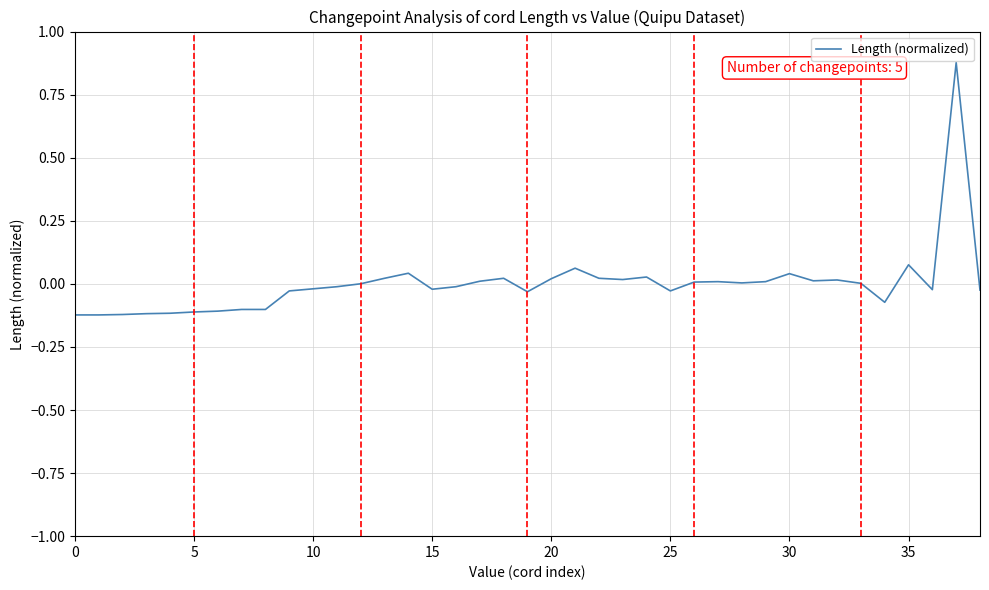

At which label does the data first exceed 0?

12